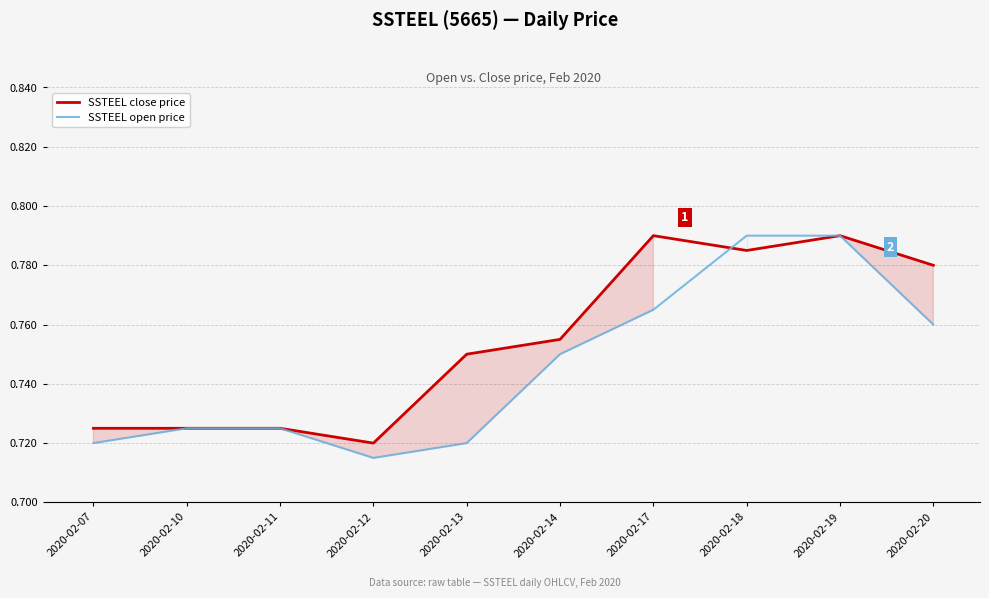

True or false: SSTEEL close price has a value of 0.8 at 2020-02-13.

True